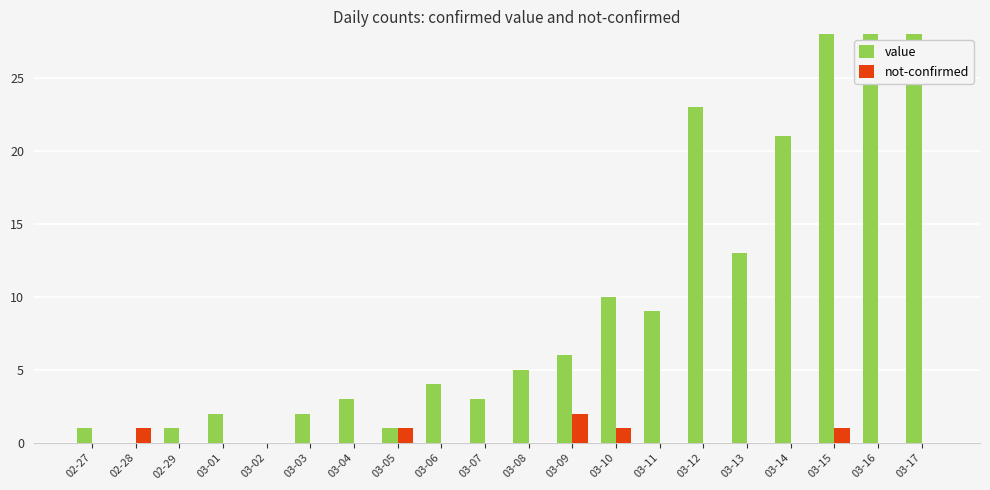

What is the value of the value bar at the 8th from the left?

1